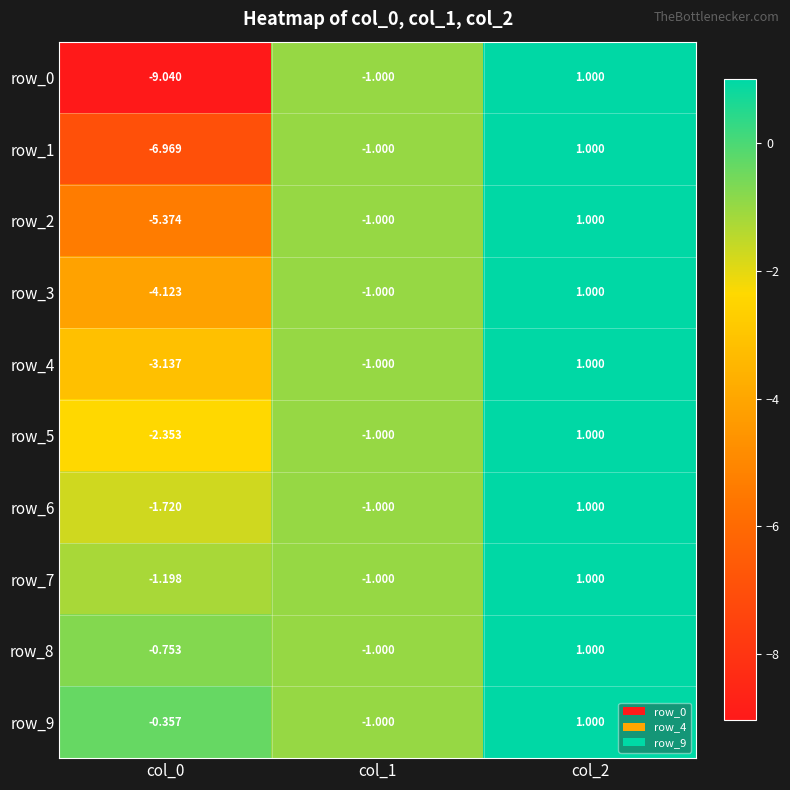

Rank the categories by row_1 value from highest to lowest.

col_2, col_1, col_0